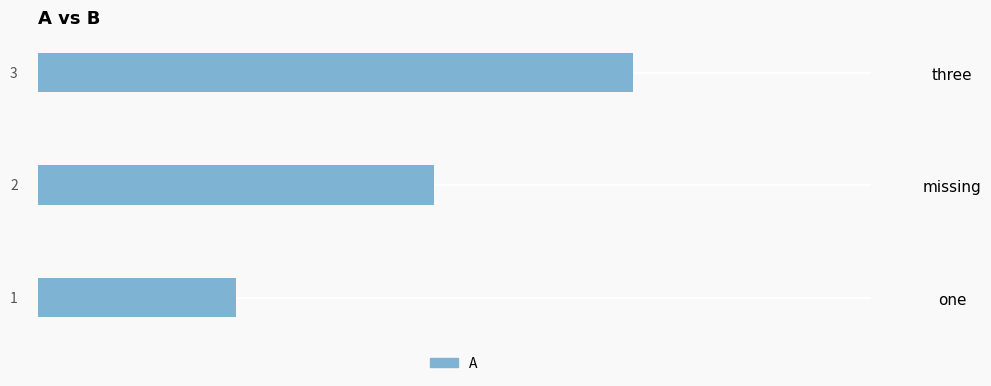

What is the sum of all values?

6